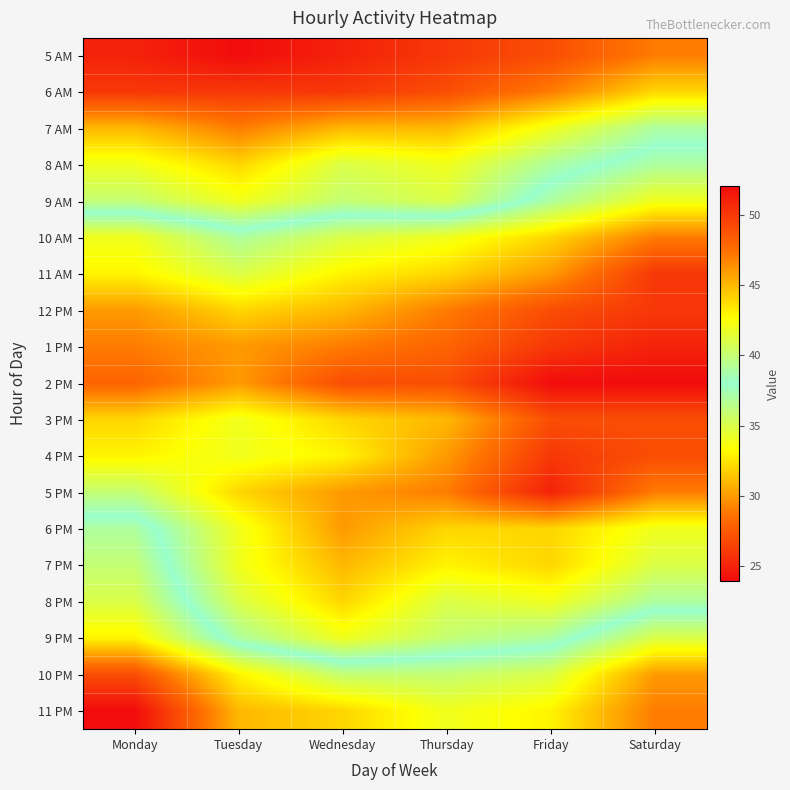

Count the number of data series in this chart.

19